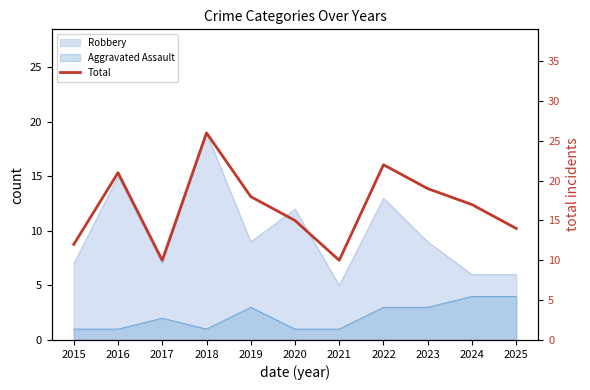

Where is the first local minimum?

2017